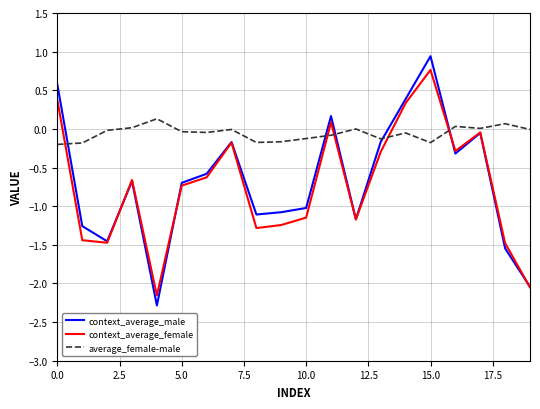

True or false: context_average_female and context_average_male intersect in this chart.

True